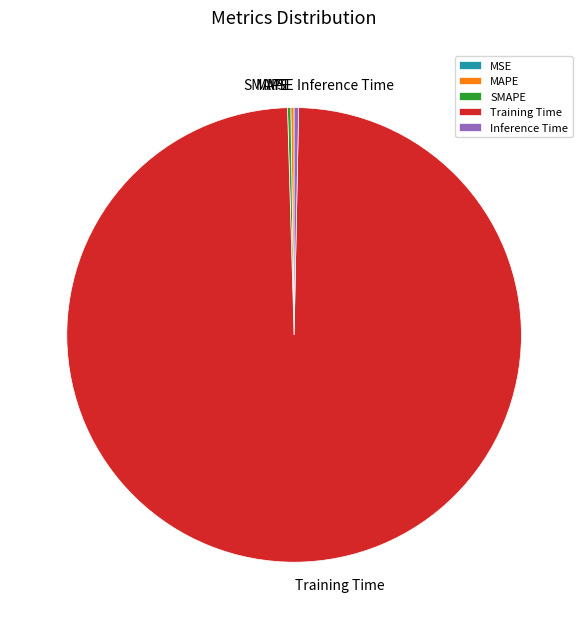

Is it true that Inference Time is 0% of the pie?

True